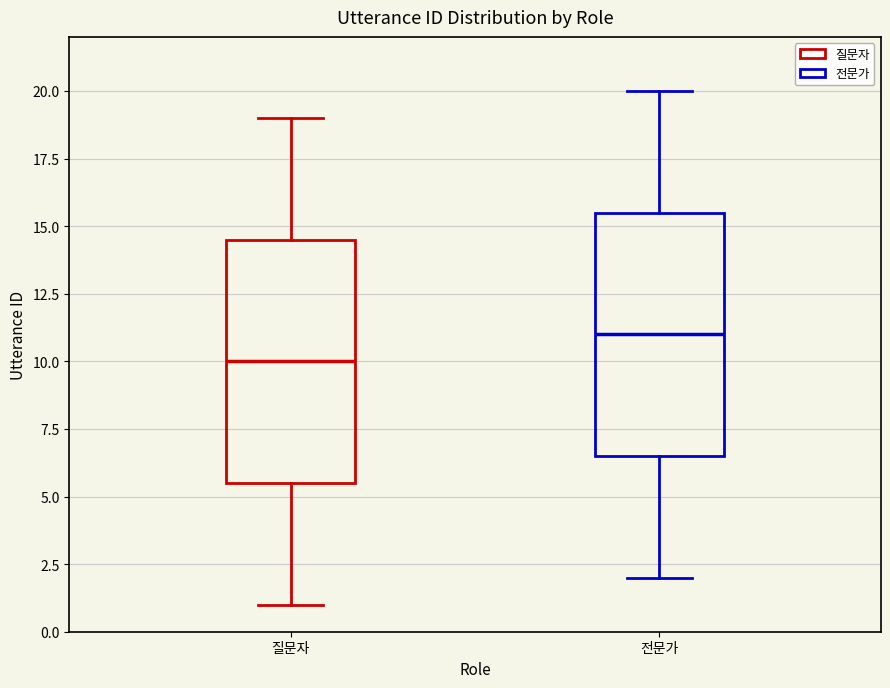

Reading left to right, read every box against the y-axis: the position of its median line, the range the box covers, and the ends of its whiskers. The values are not printed on the chart, so give them approximately, as read against the axis.

질문자: median 10.0, box 5.5 to 14.5, whiskers 1.0 to 19.0
전문가: median 11.0, box 6.5 to 15.5, whiskers 2.0 to 20.0